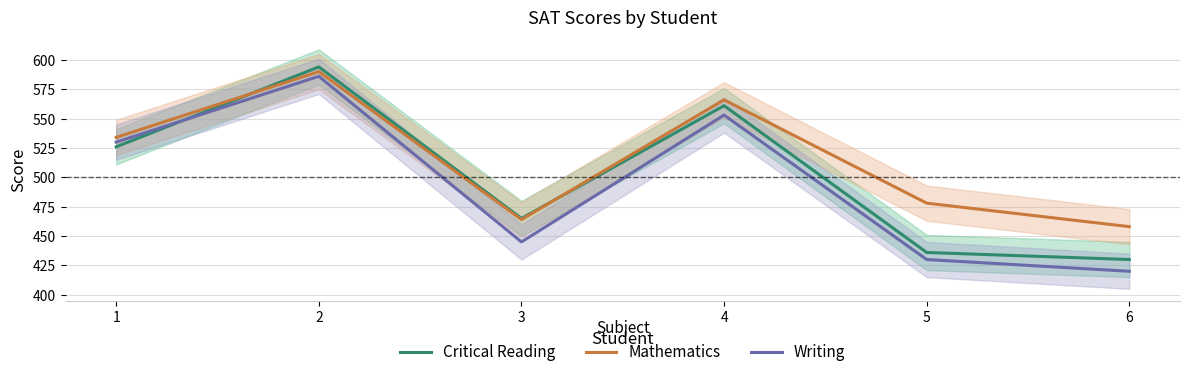

Which has a higher value, 1 or 4?

4